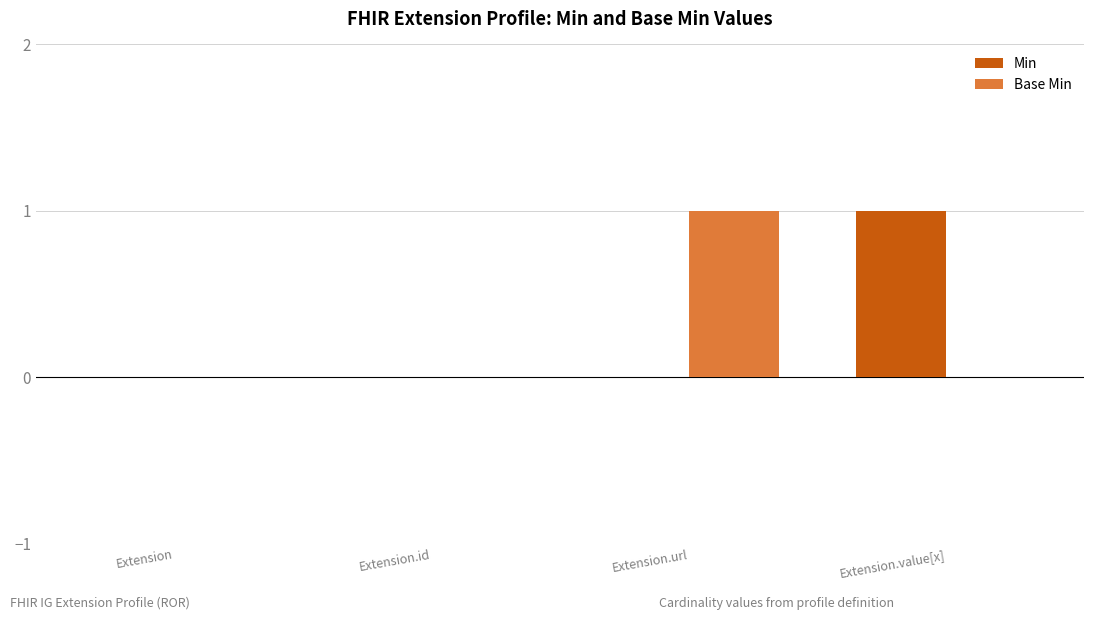

At which label does Base Min reach its peak?

Extension.url